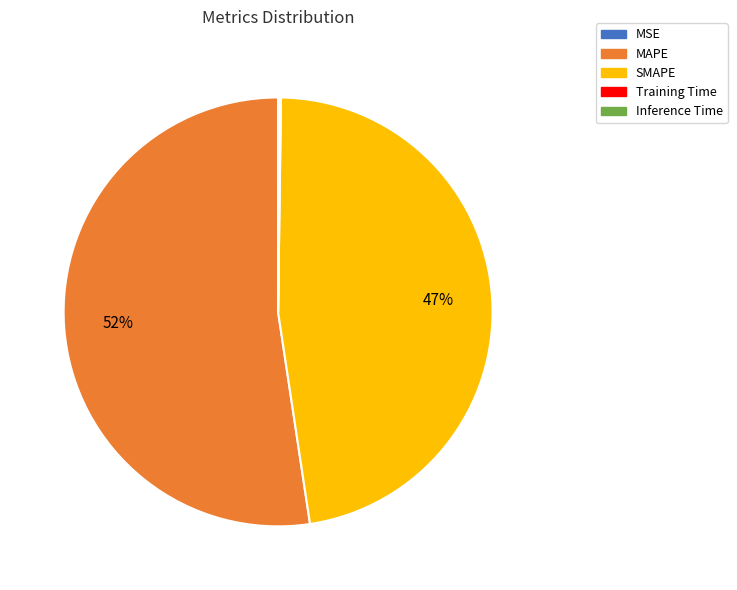

Is there a majority slice in this chart?

Yes